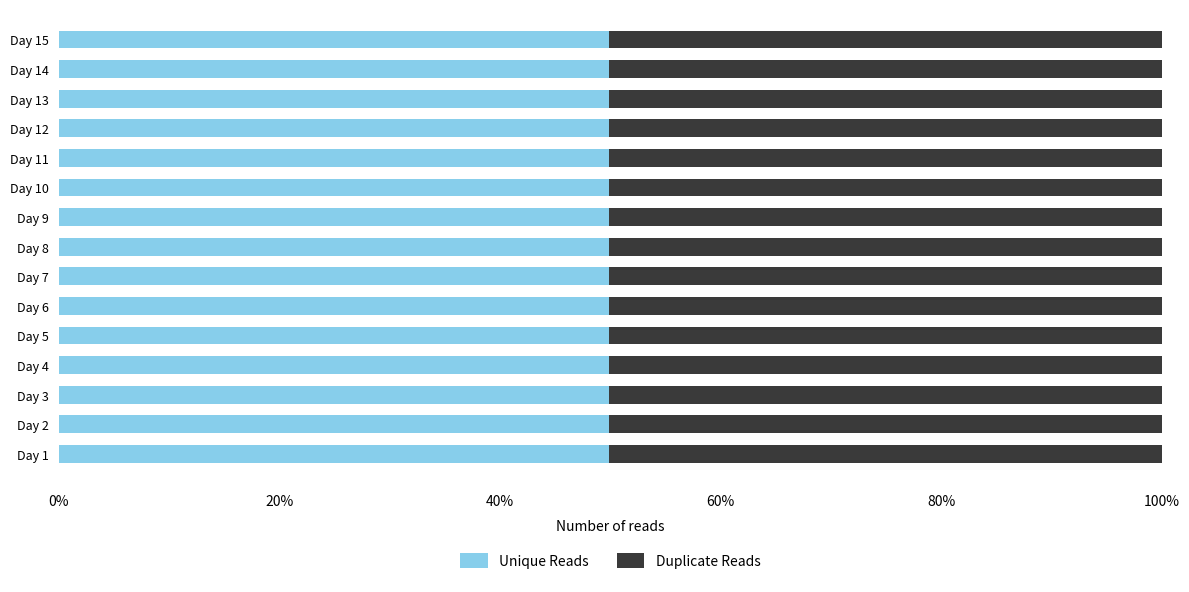

What is the average value of the Unique Reads series?

49.9